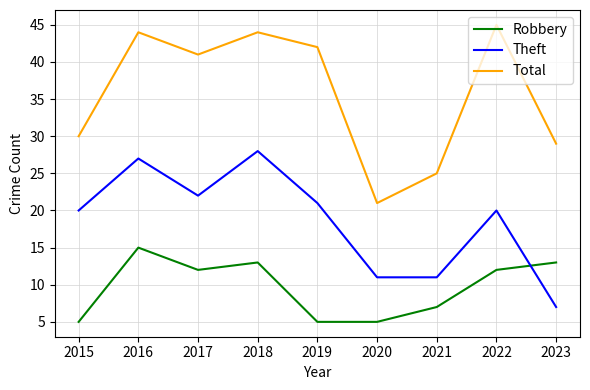

At which category does Robbery reach its first local peak?

2016